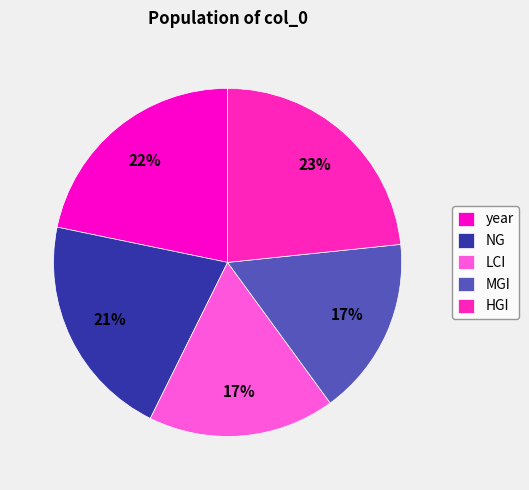

Between LCI and MGI, which is larger?

LCI